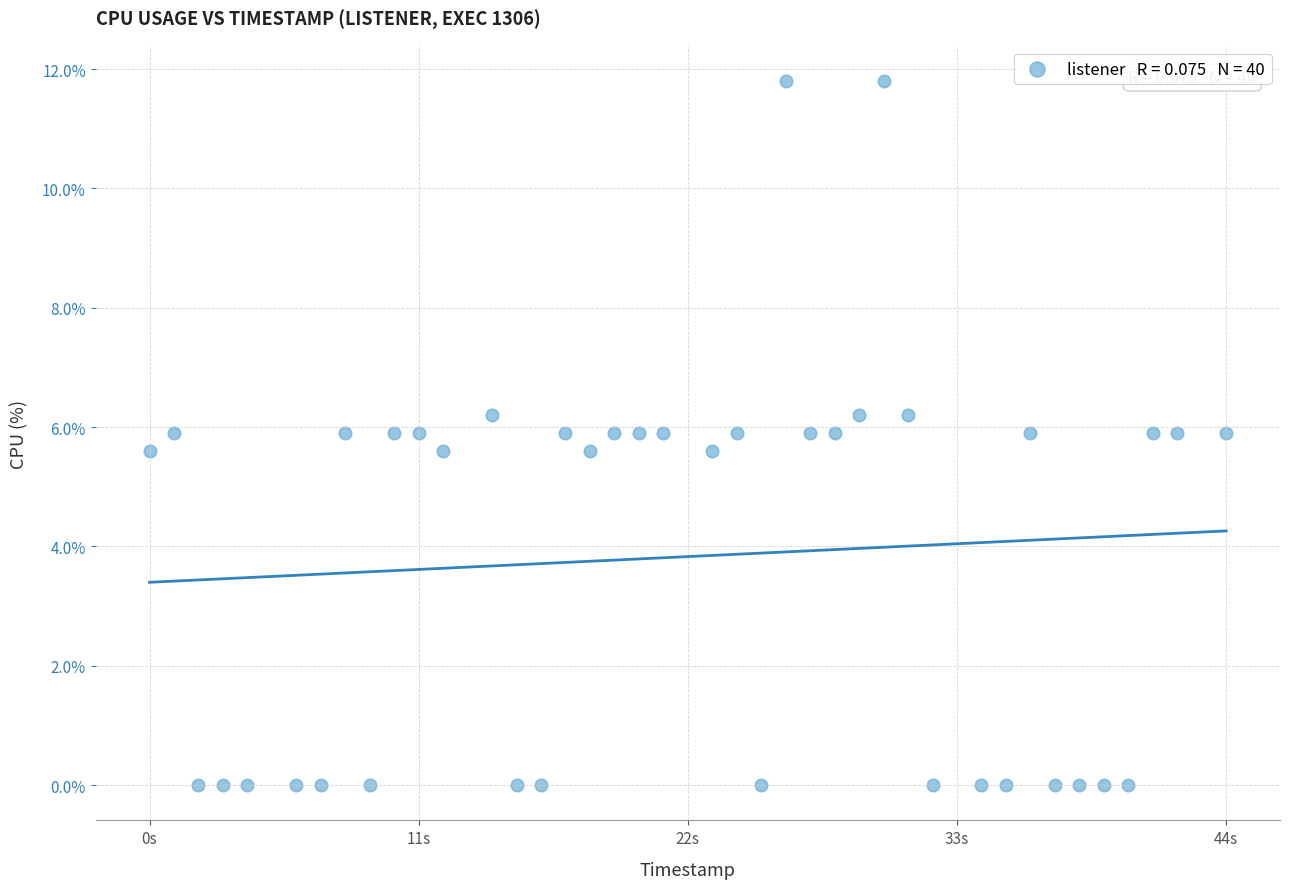

What is the range of X values (max minus min)?

44.0